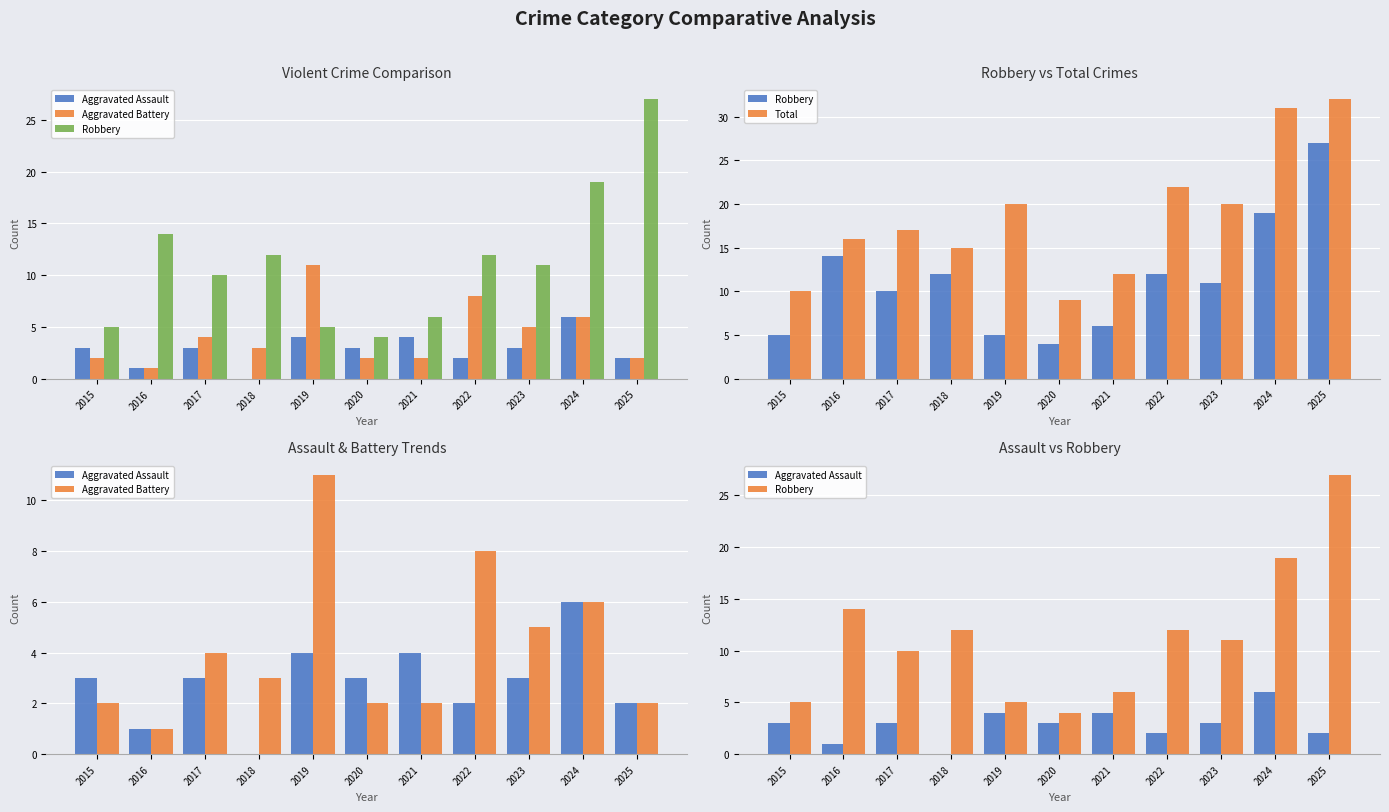

At which label does Robbery first exceed 11?

2016